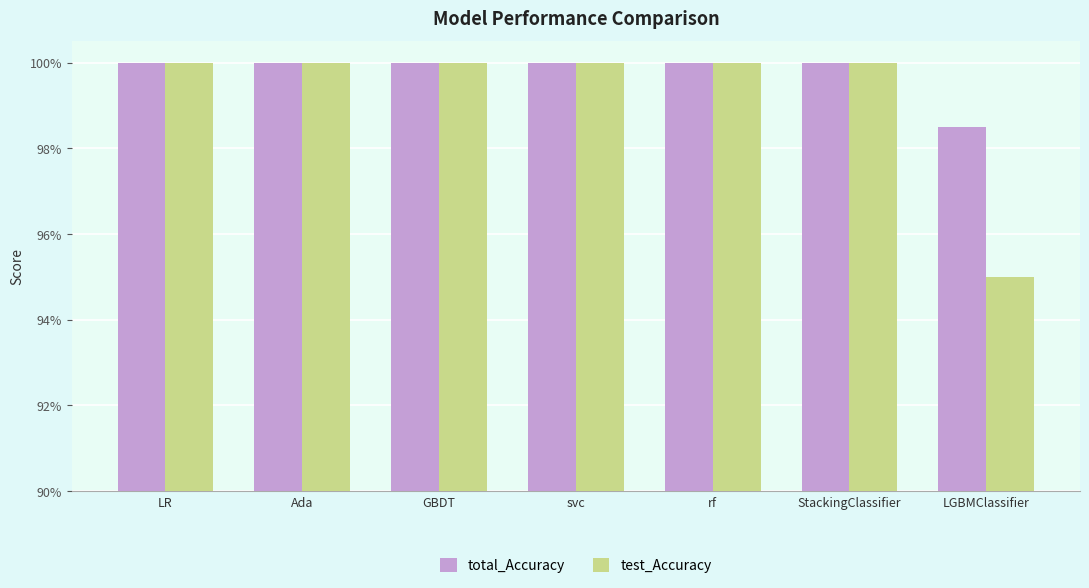

What are all the series names shown in the legend?

total_Accuracy, test_Accuracy